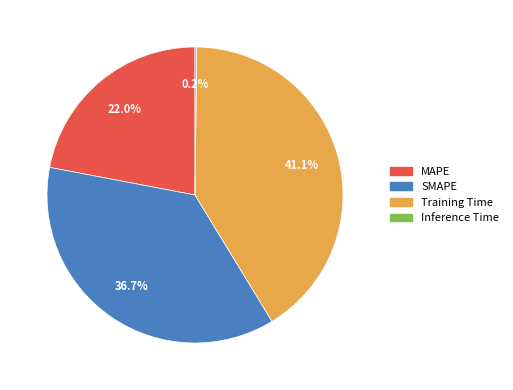

Does any single category account for the majority?

No